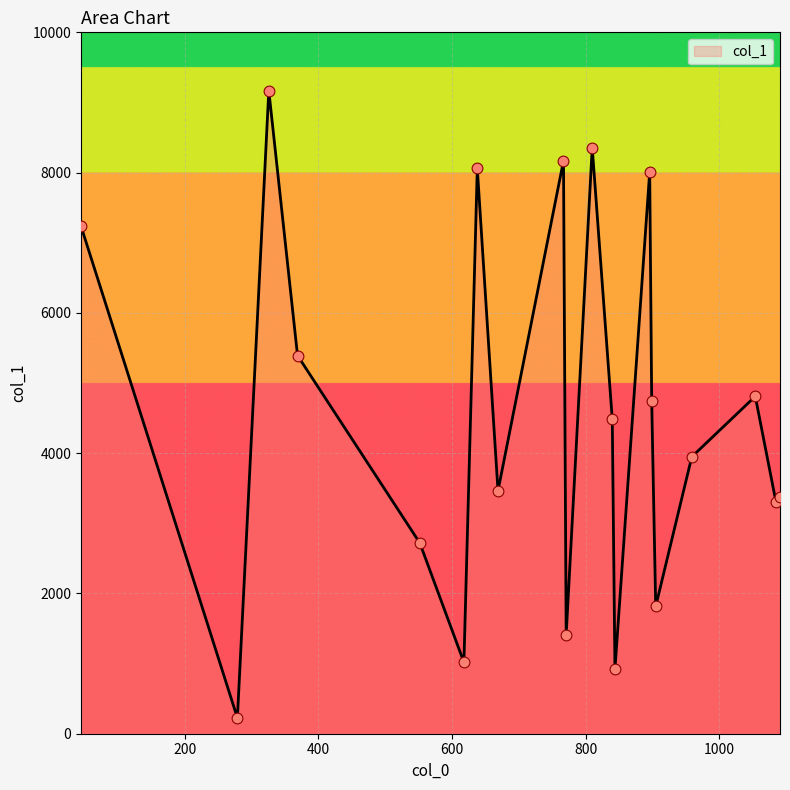

What is the difference between the maximum and minimum values?

8944